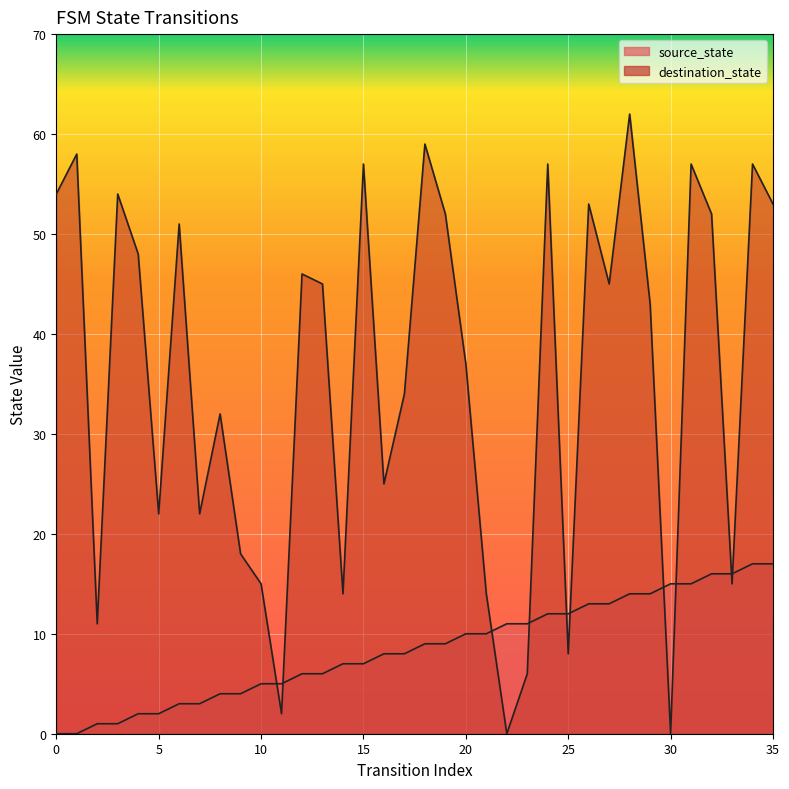

Between which two adjacent categories do source_state and destination_state first intersect?

10 and 11